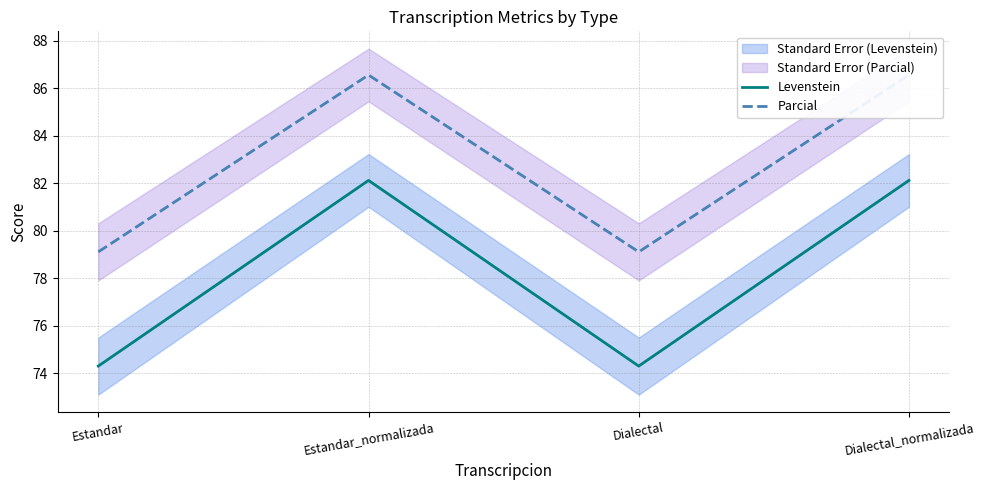

What is the spread (max minus min) of values at Dialectal_normalizada?

4.4